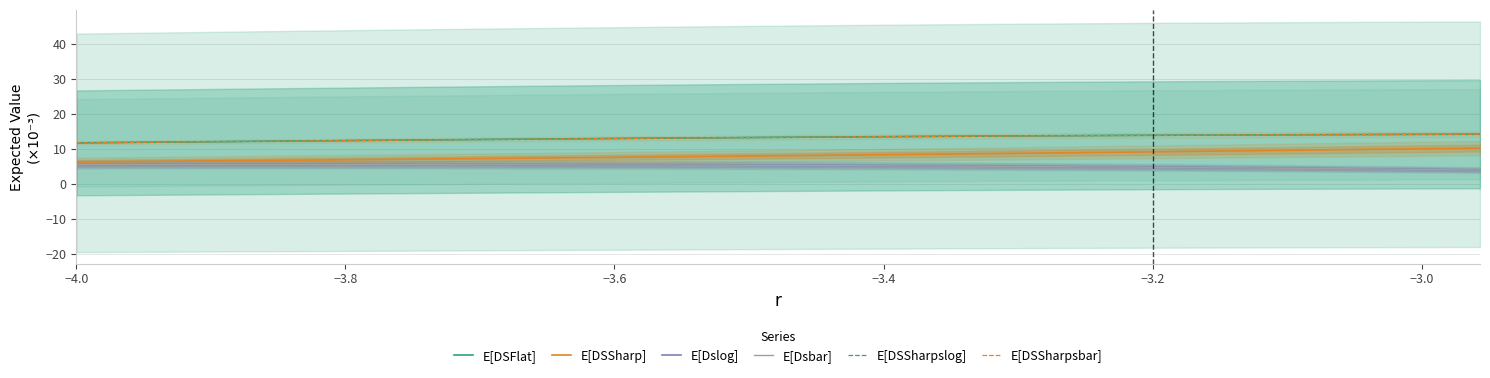

List the series in order of their peak value, lowest first.

E[Dsbar], E[Dslog], E[DSSharp], E[DSSharpsbar], E[DSFlat], E[DSSharpslog]